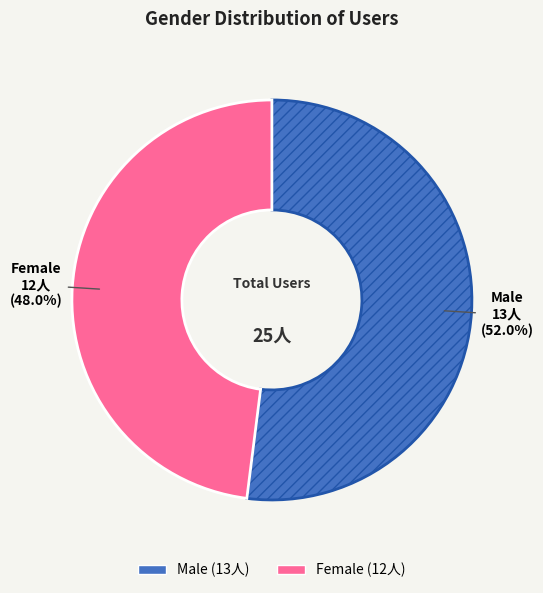

How much of the chart is everything except Female?

52.0%